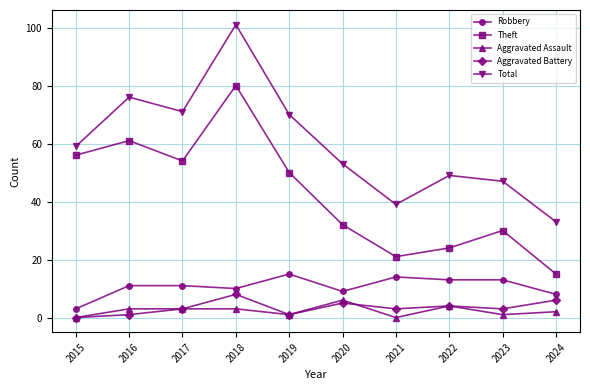

Which series has the widest spread of values?

Total